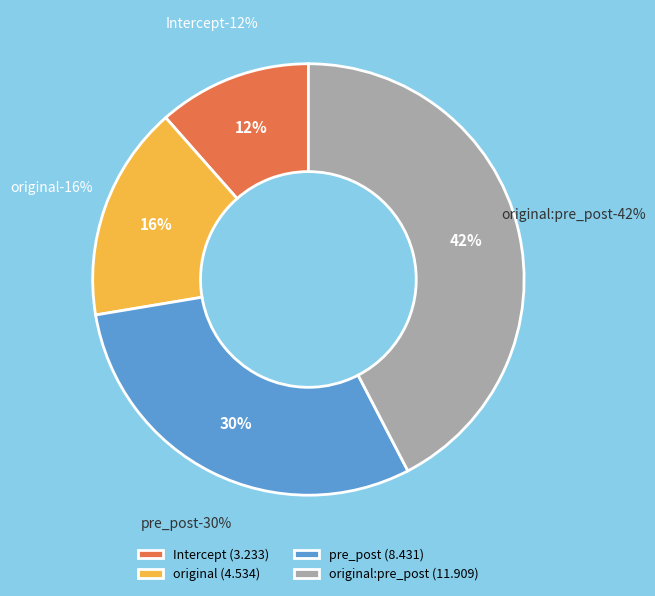

To the nearest percent, what is the difference between the largest and smallest slice percentages?

31%